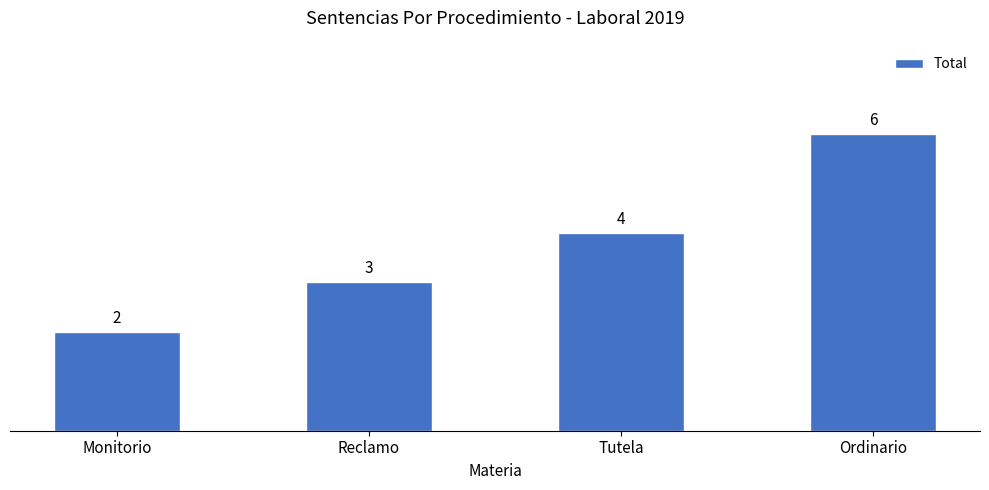

Reading left to right, extract all data points from this chart.

2	3	4	6